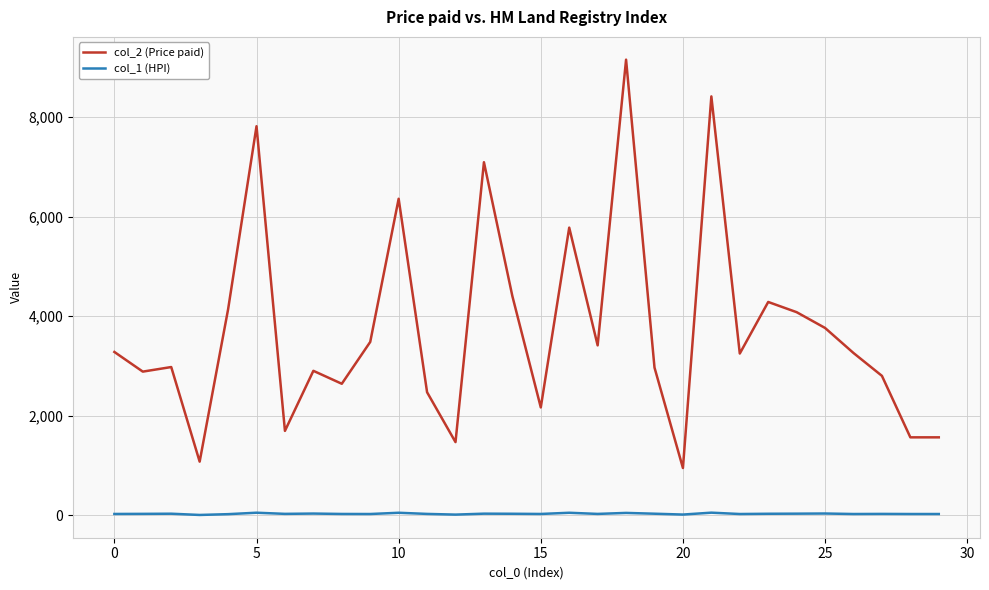

True or false: col_2 (Price paid) and col_1 (HPI) intersect in this chart.

False